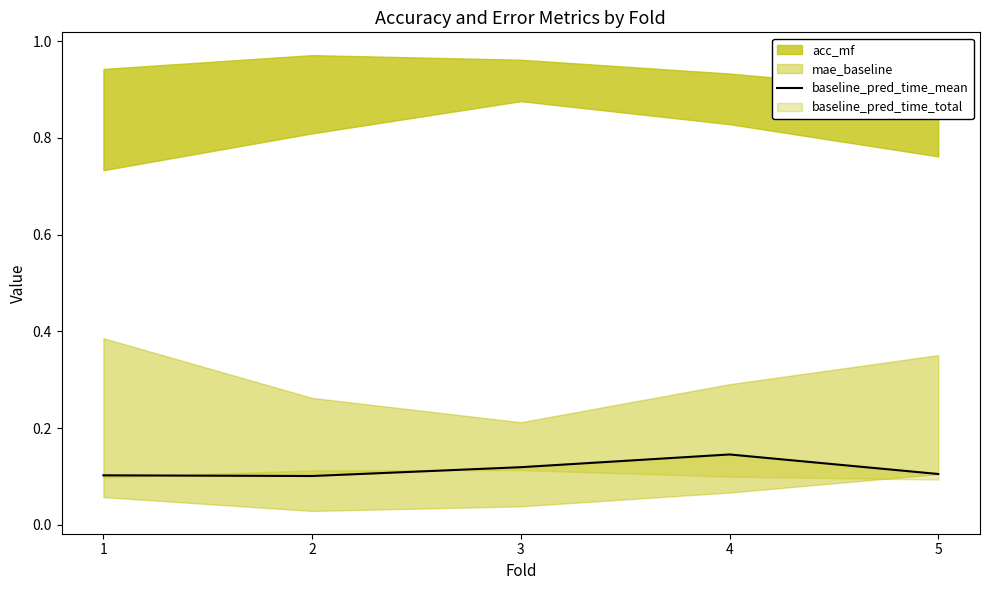

At which label is the value closest to 0?

2